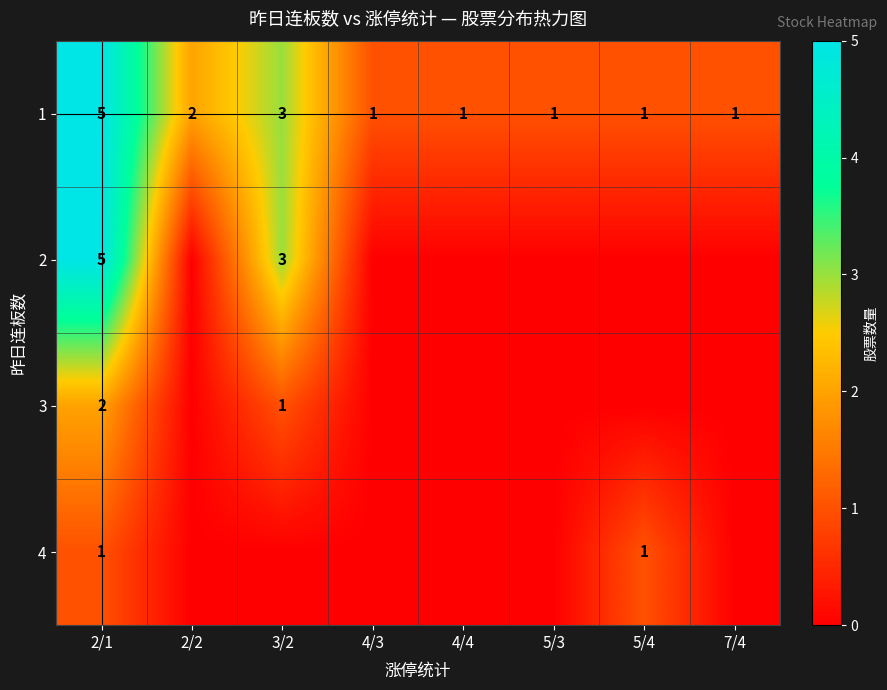

The 3 series shows 2 at 3/2. True or false?

False